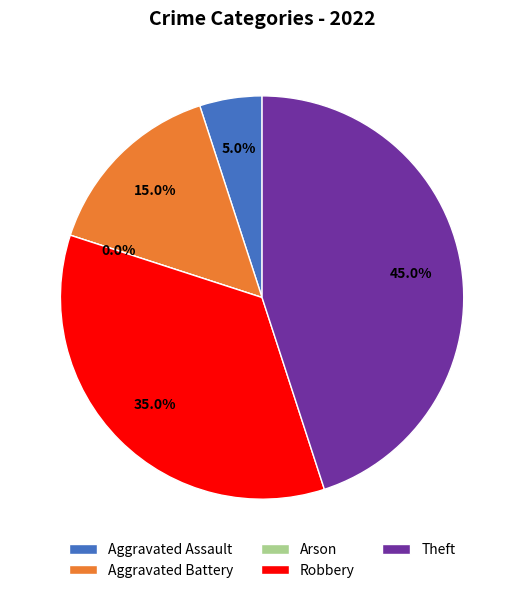

Which category has the smallest portion of the pie?

Arson